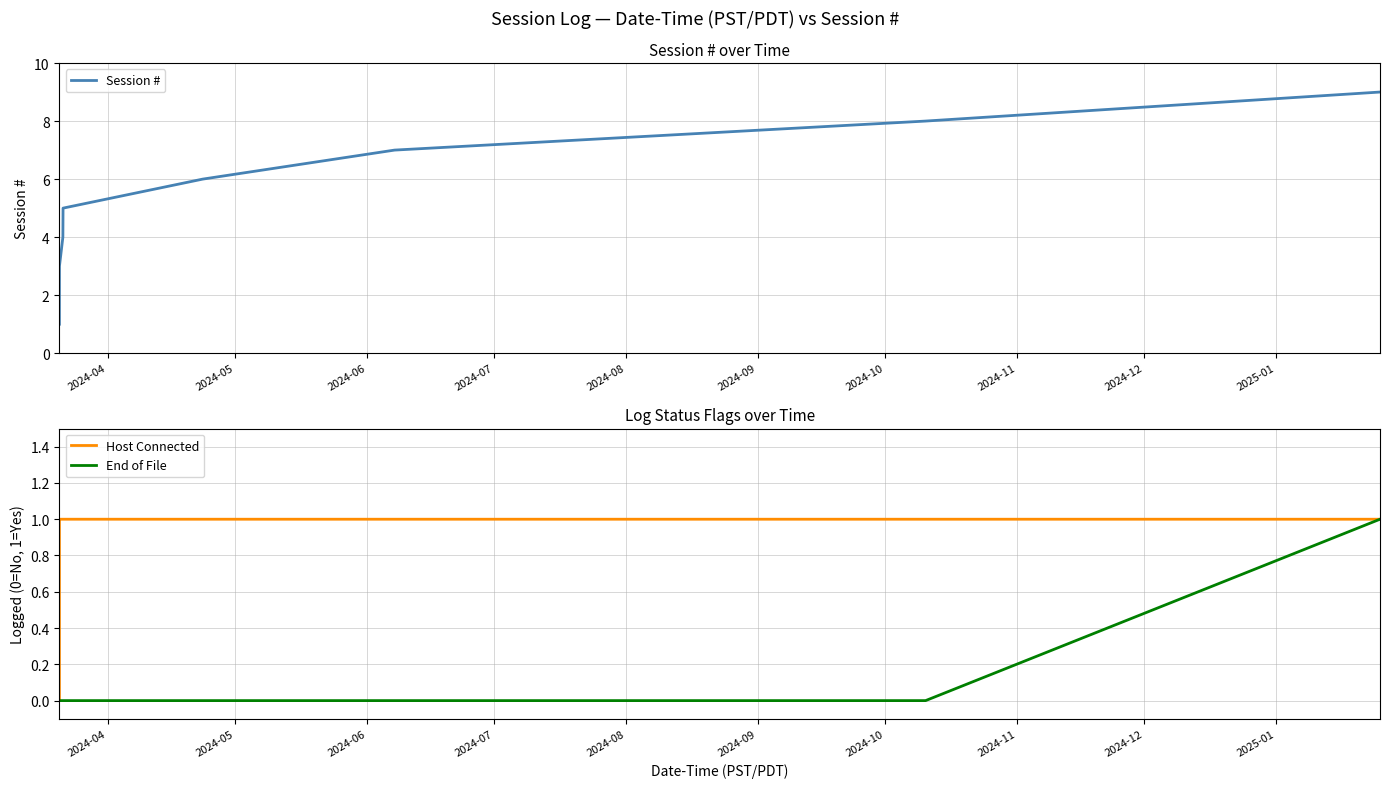

True or false: End of File and Session # cross at least once.

False